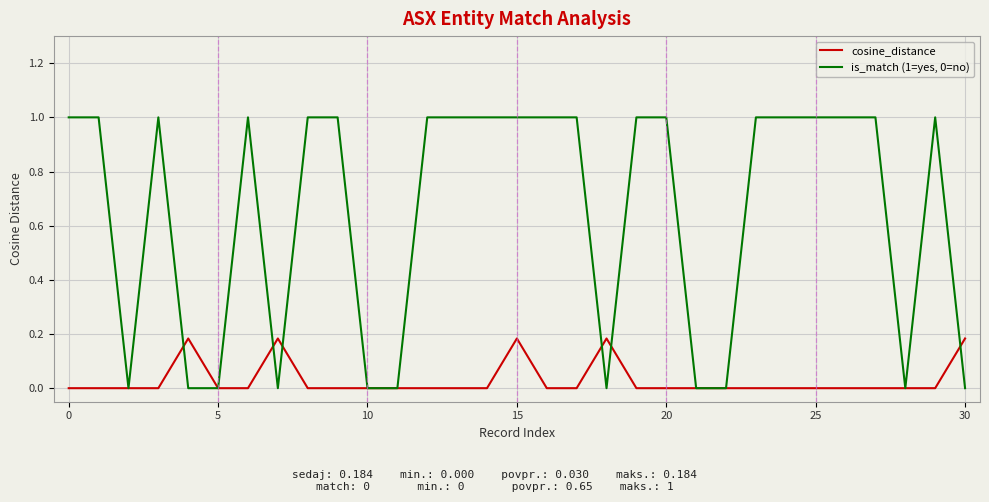

Which series has the widest spread of values?

is_match (1=yes, 0=no)